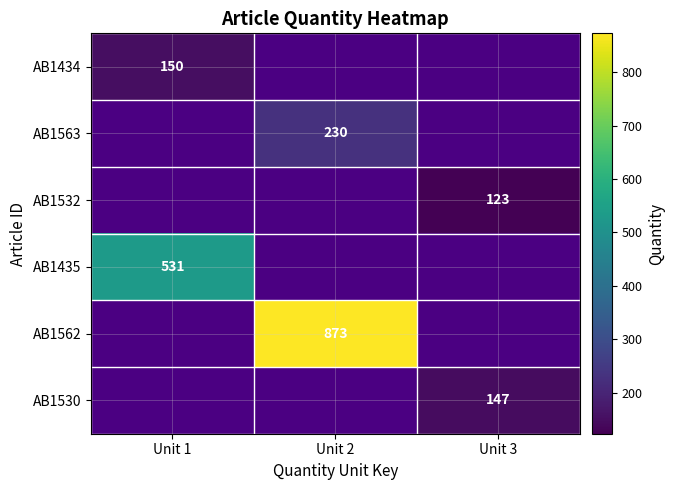

Is it true that AB1563 equals 386 at Unit 2?

False